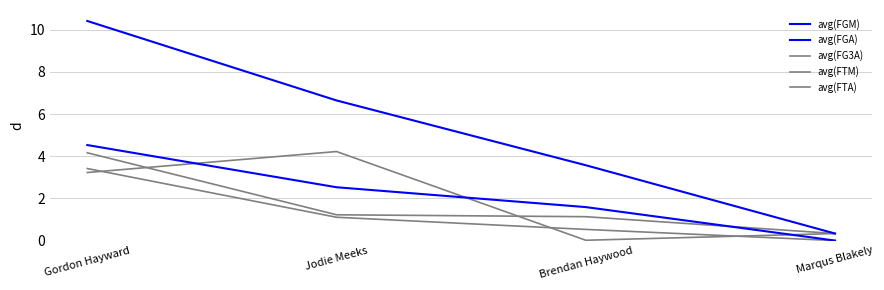

Reading left to right, extract all data points from this chart.

avg(FGM): 4.5	2.5	1.6	0.0
avg(FGA): 10.4	6.6	3.6	0.3
avg(FG3A): 3.2	4.2	0.0	0.3
avg(FTM): 3.4	1.1	0.5	0.0
avg(FTA): 4.2	1.2	1.1	0.3